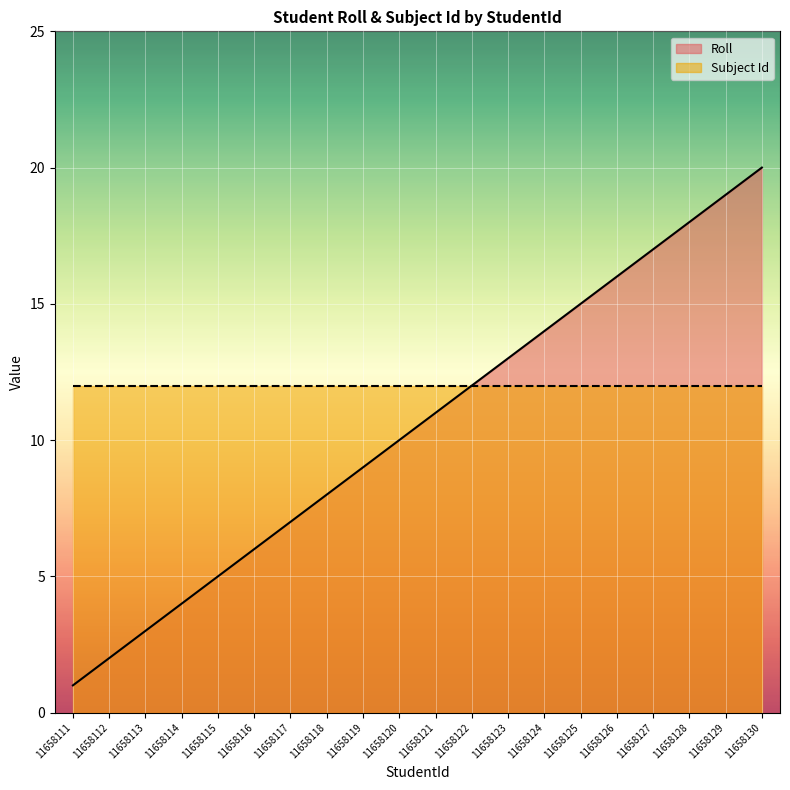

The chart shows a value of 11 at 11658121. True or false?

True